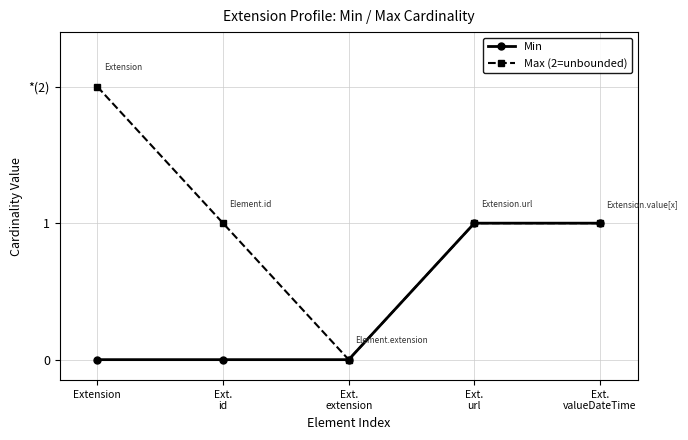

Reading left to right, list all the values displayed in this chart.

Min: 0	0	0	1	1
Max (2=unbounded): 2	1	0	1	1